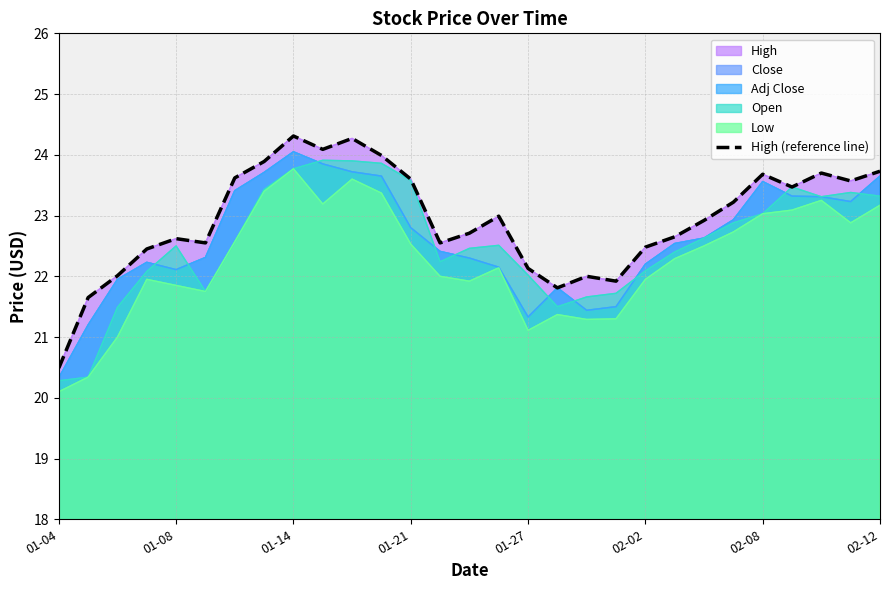

What is the difference between the values at 24 and 10?

0.6